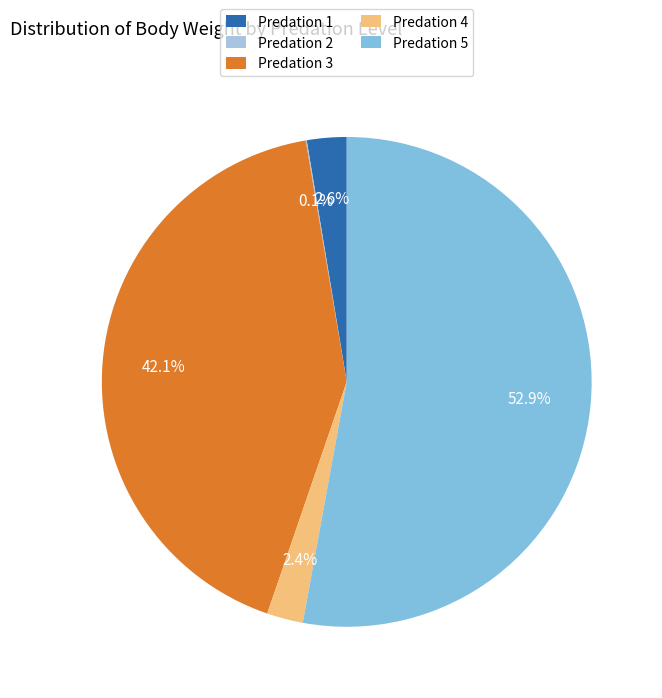

Which slice represents more than half of the pie?

Predation 5